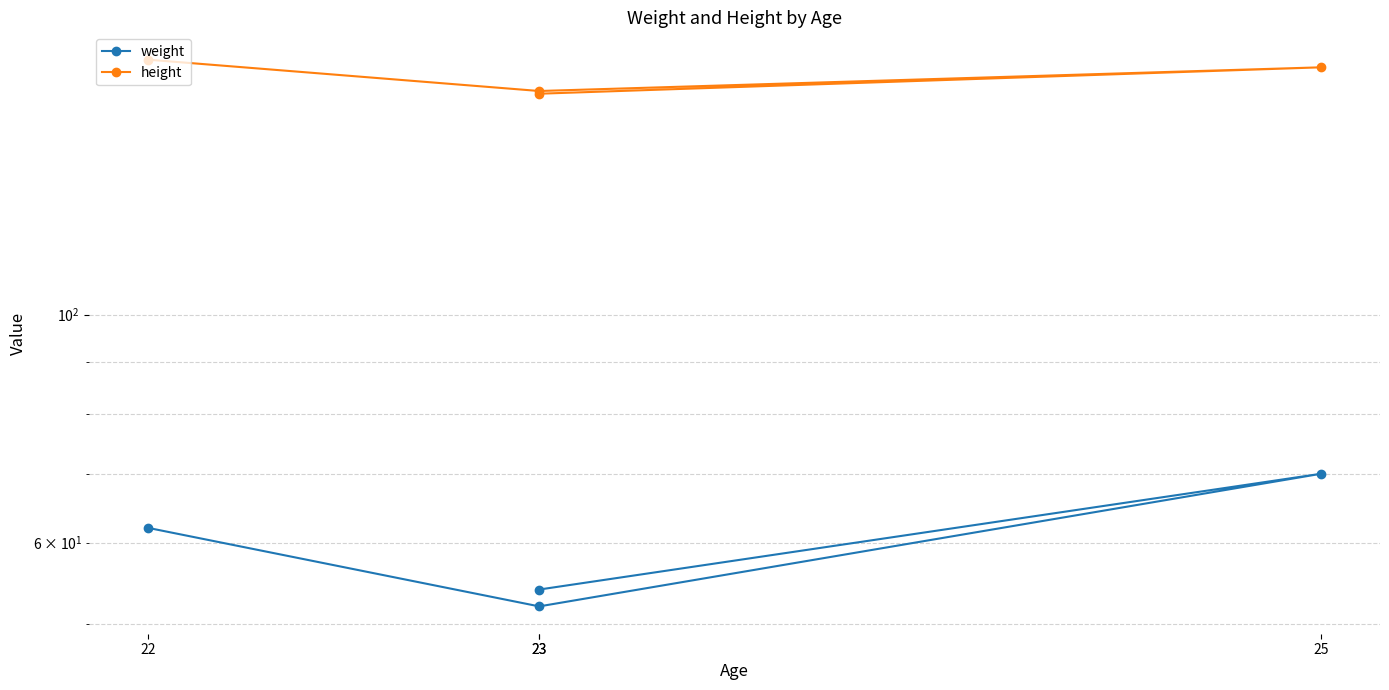

Where does the weight series first go above 62?

25